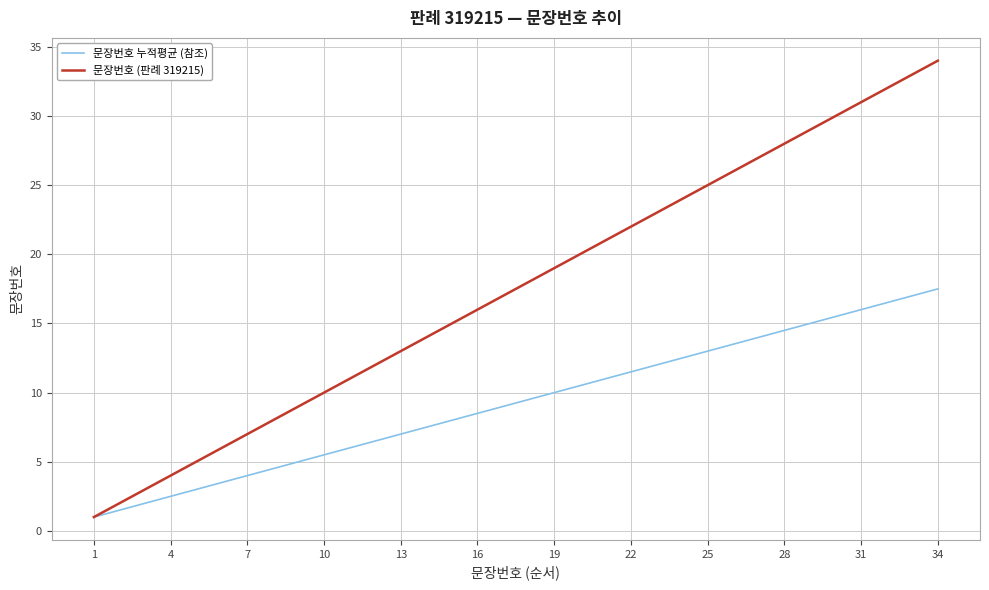

Which series has the largest total across all categories?

문장번호 (판례 319215)